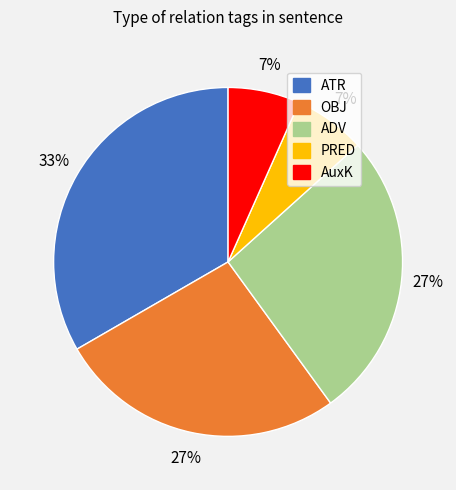

True or false: ADV accounts for 27% of the total.

True